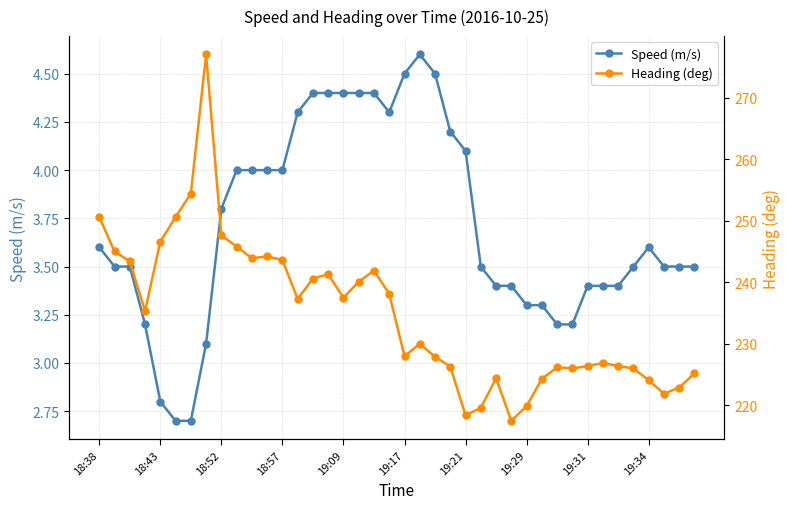

What is the approximate value of Heading (deg) at 31?

226.0